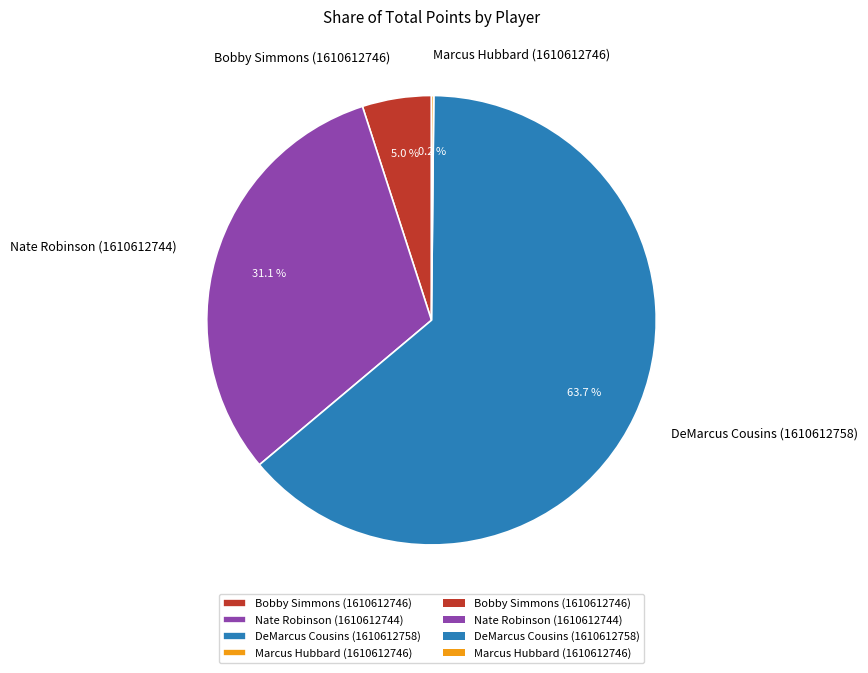

Between DeMarcus Cousins (1610612758) and Bobby Simmons (1610612746), which is larger?

DeMarcus Cousins (1610612758)